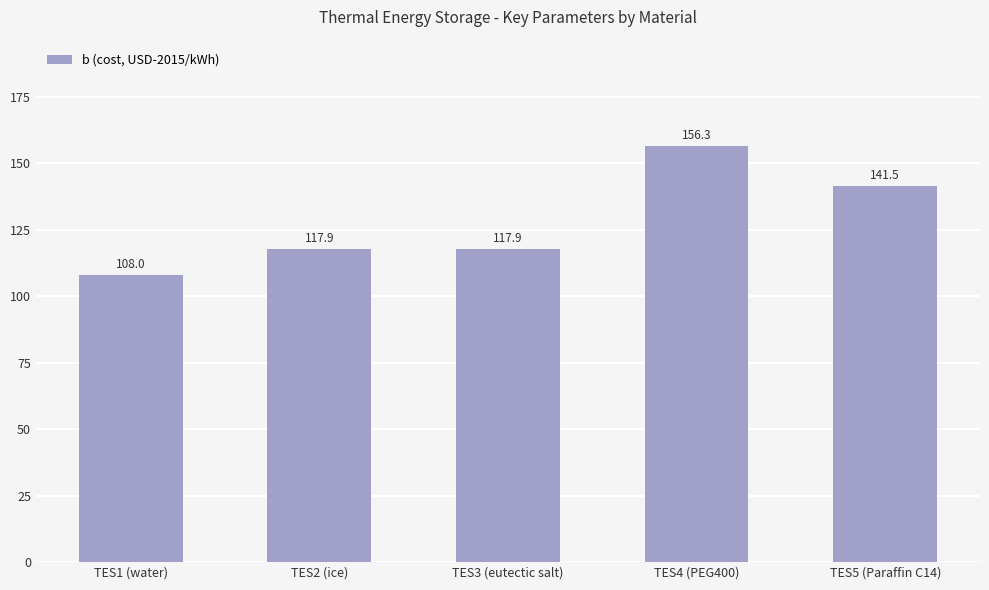

Which category has the lowest value across all series?

TES1 (water)